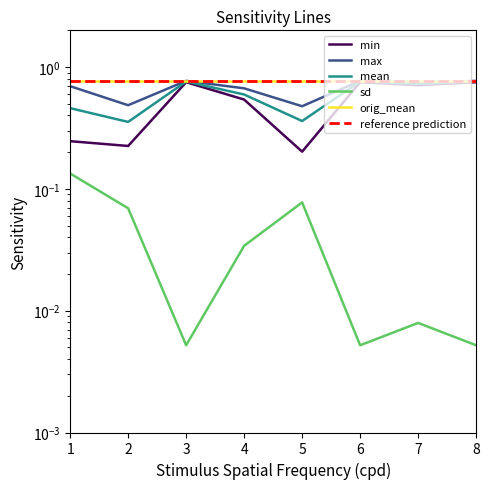

True or false: min and mean cross at least once.

False